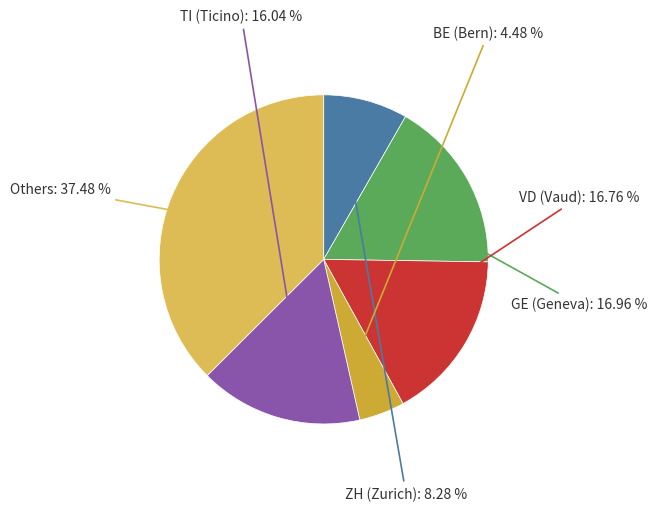

Does any single category account for the majority?

No